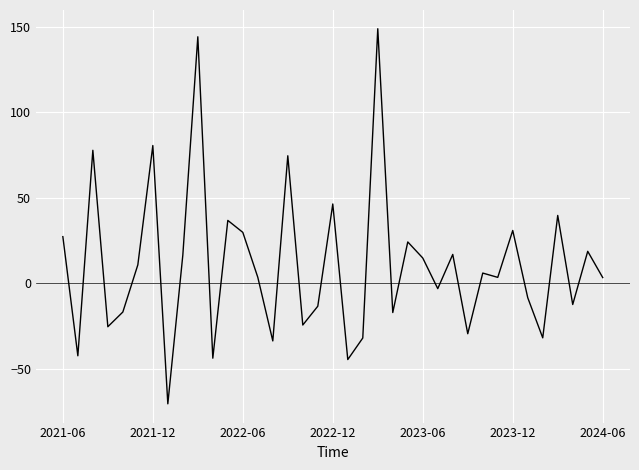

What is the difference between the maximum and minimum values?

219.4